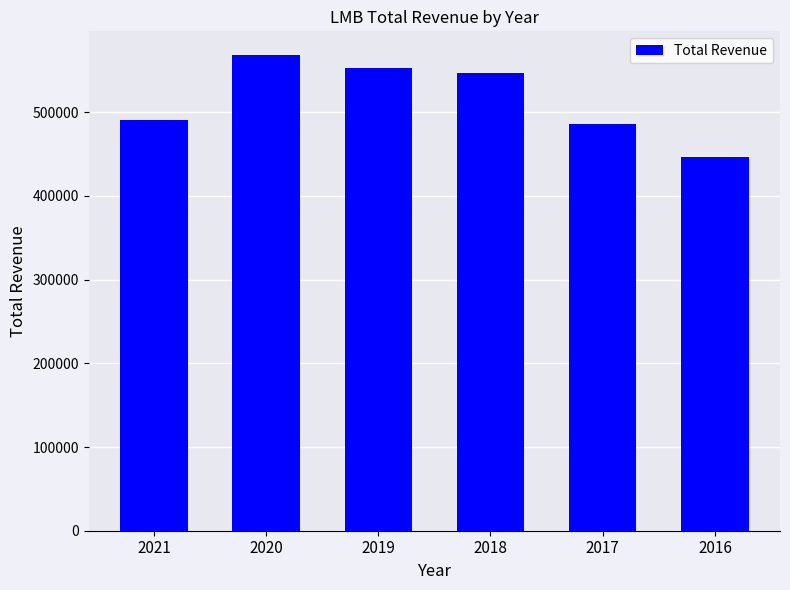

What is the ratio of the value at 2020 to the value at 2017?

1.2